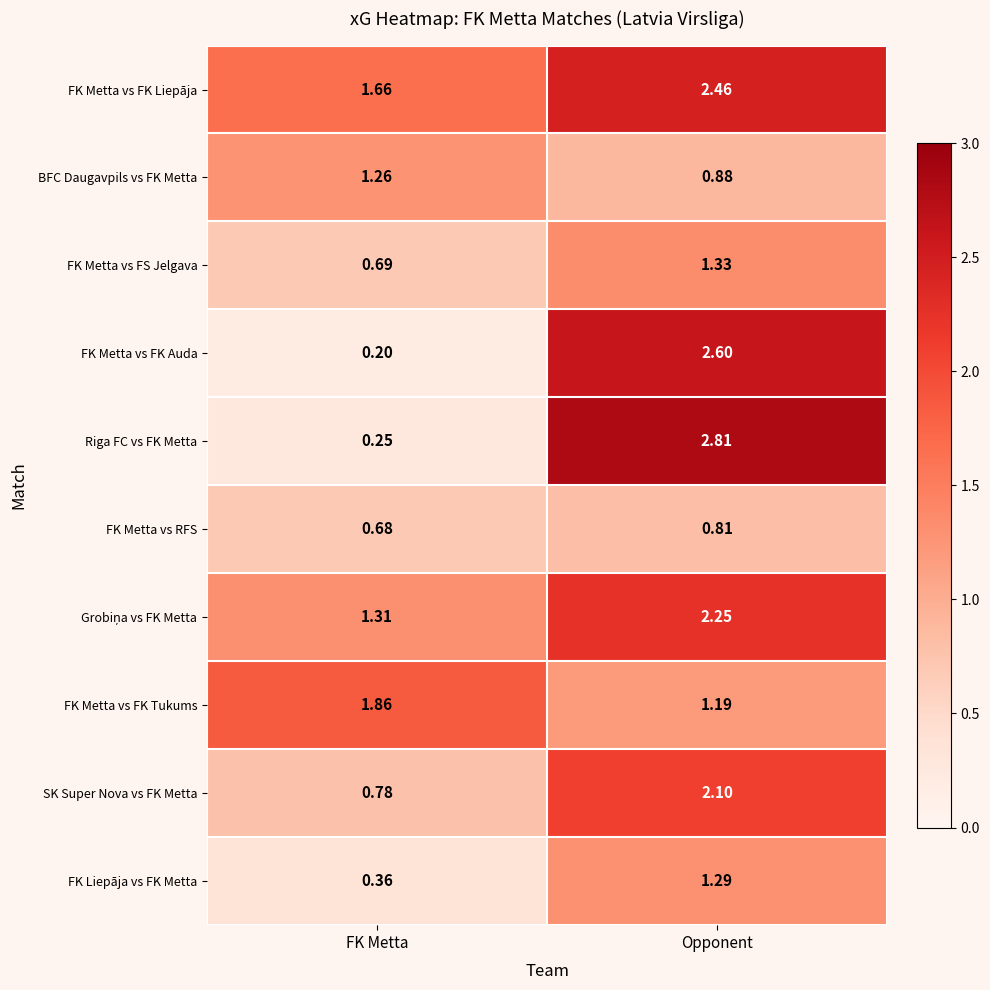

Which series has the largest total across all categories?

FK Metta vs FK Liepāja